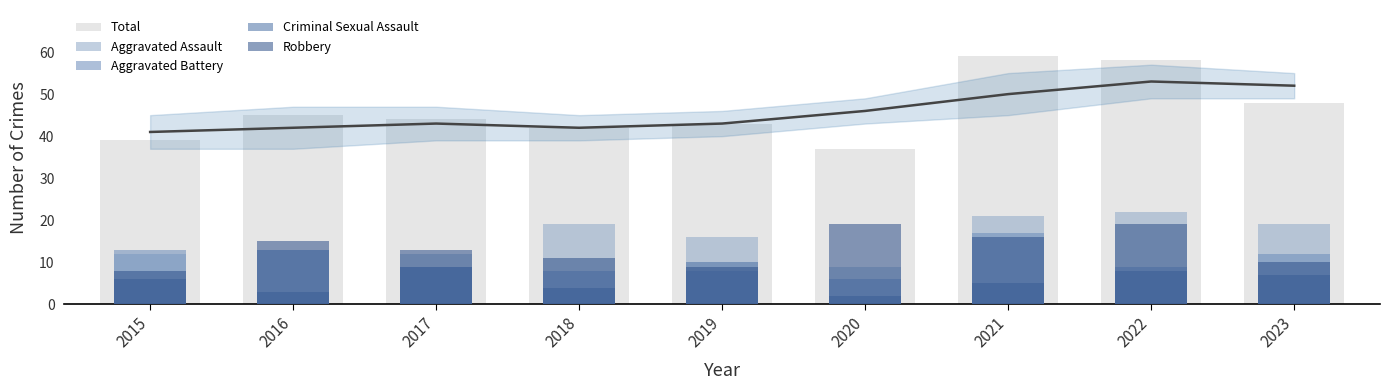

Are the bars horizontal?

No